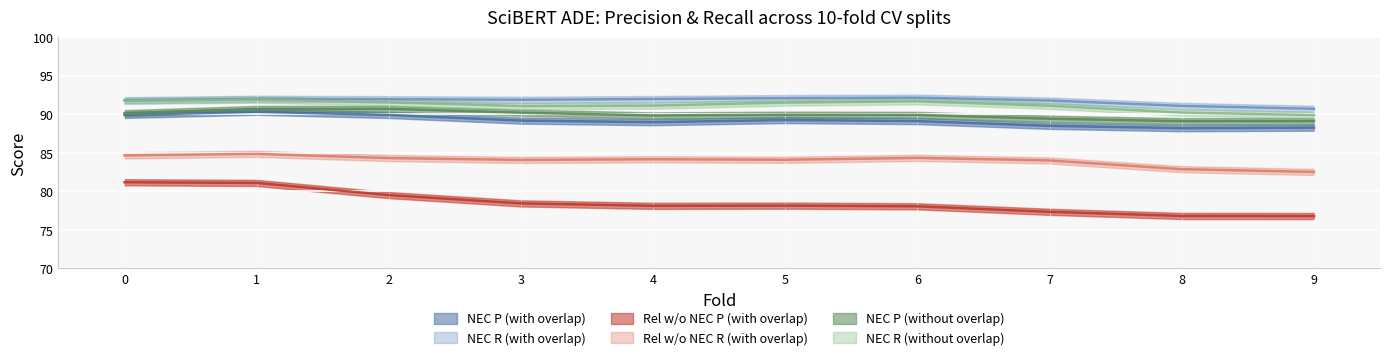

How many values in the Rel w/o NEC R (with overlap) series exceed 83?

8